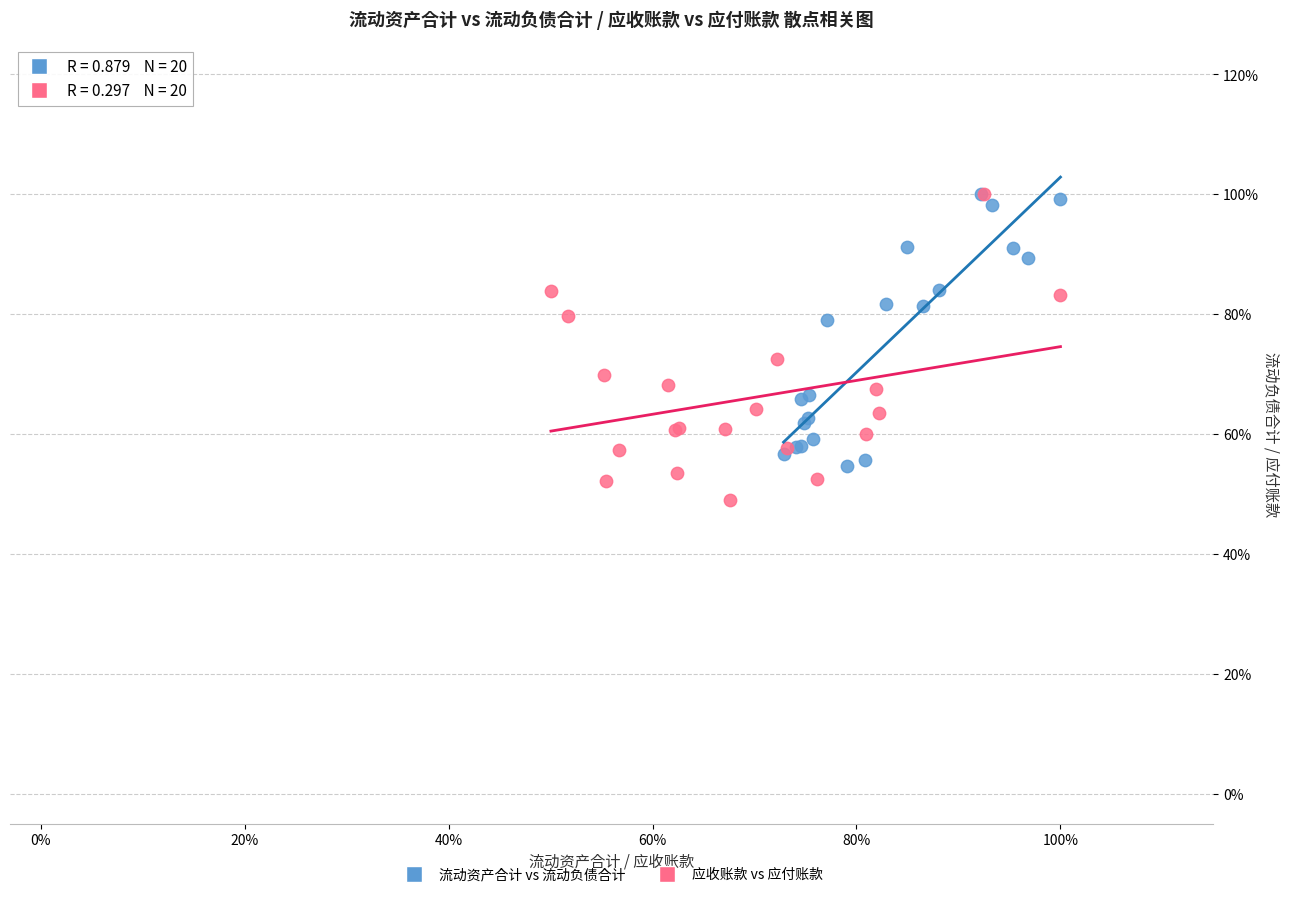

What are all the series names shown in the legend?

流动资产合计 vs 流动负债合计, 应收账款 vs 应付账款